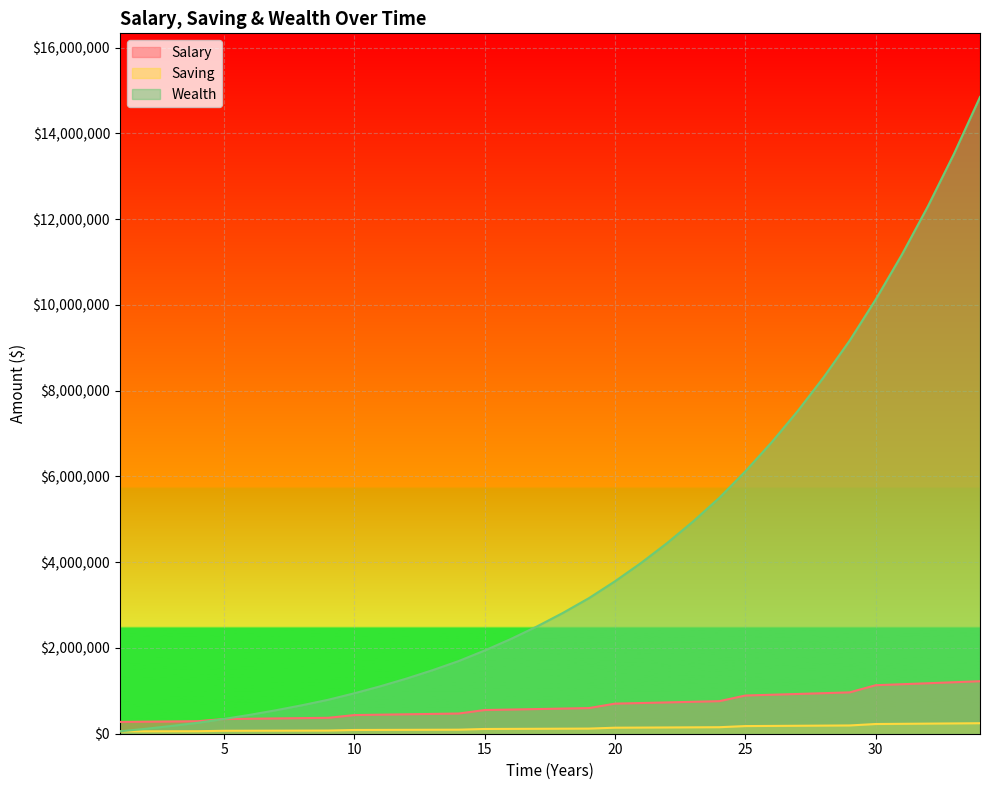

What is the lowest value of the Saving series?

55080.0